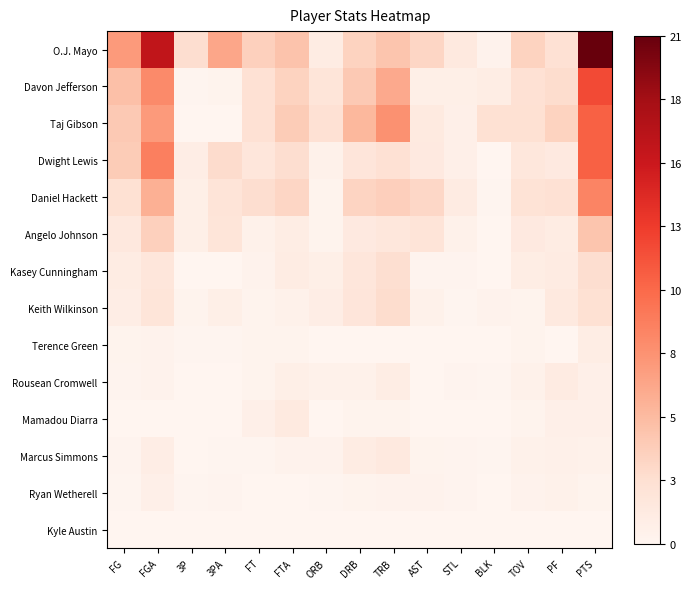

What is the difference between the highest and lowest values at STL?

1.5